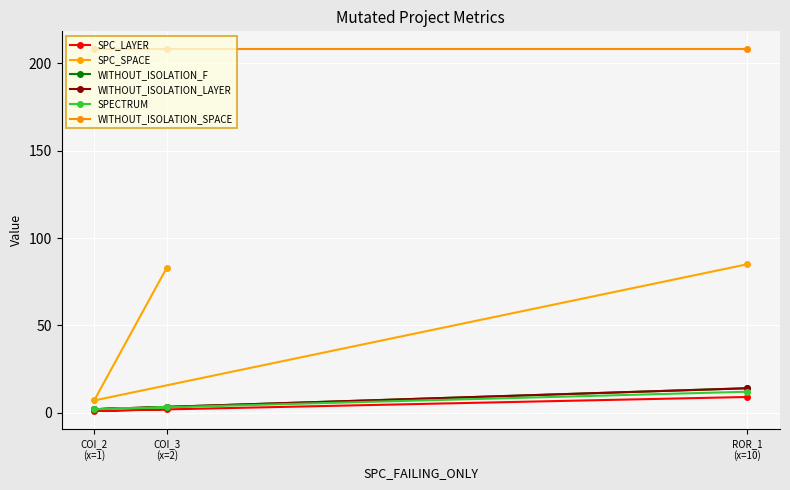

What is the difference between the maximum and second lowest values in the WITHOUT_ISOLATION_LAYER series?

11